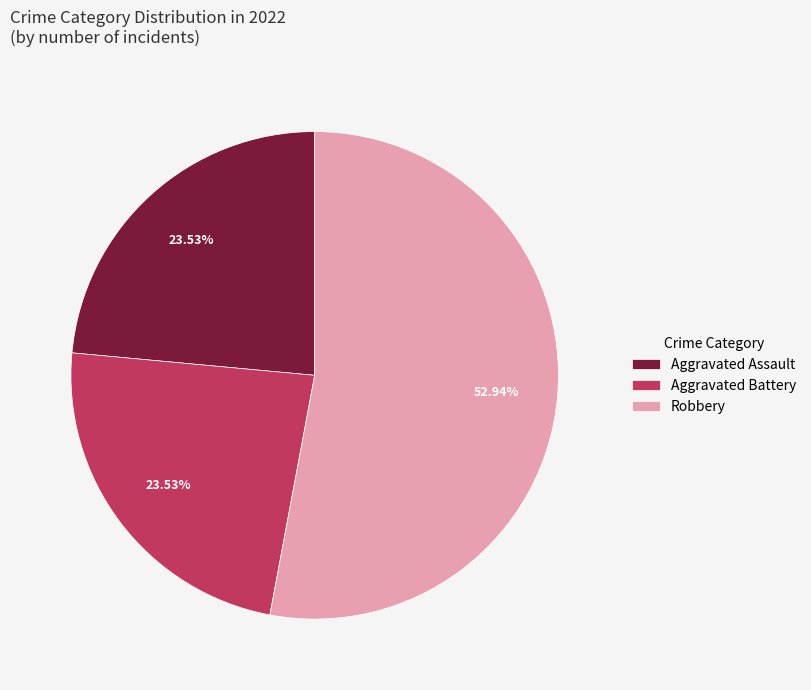

Which category has the biggest portion of the pie?

Robbery